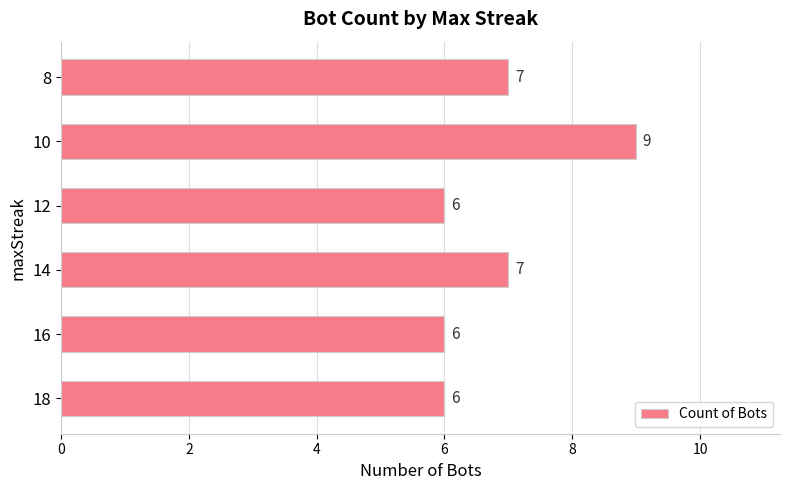

What is the change in value from 18 to 8?

+1